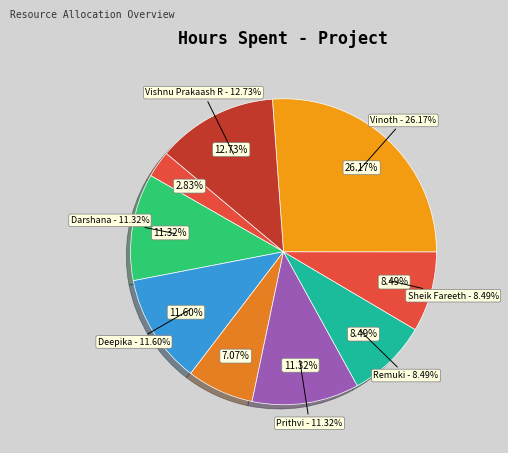

Combined, what portion of the pie is Deepika and Sheik Fareeth?

20.1%